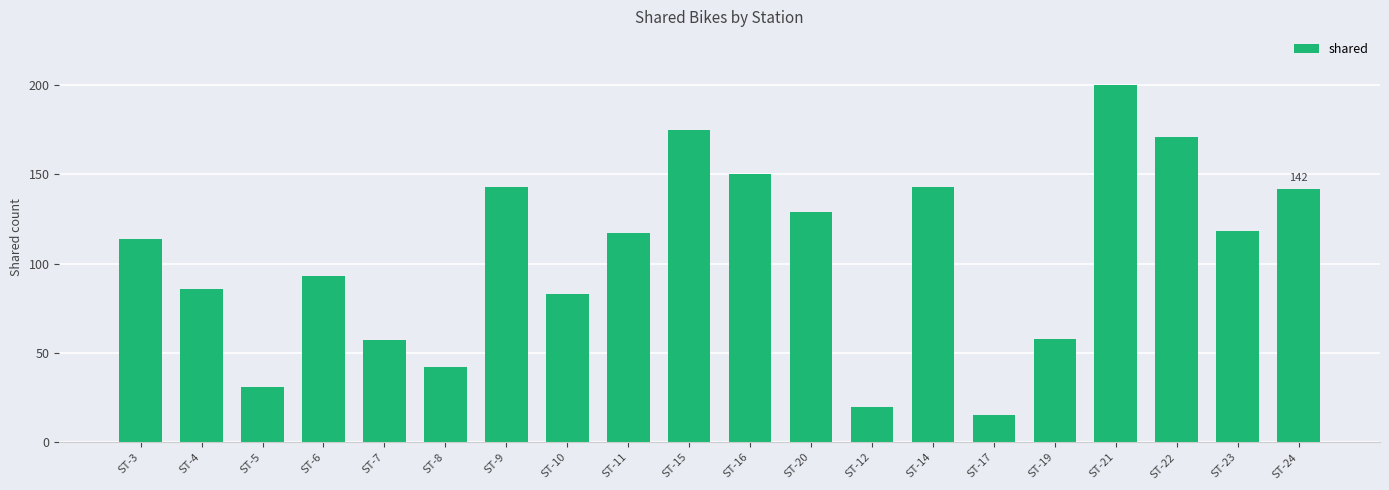

How many distinct data groups are displayed?

1